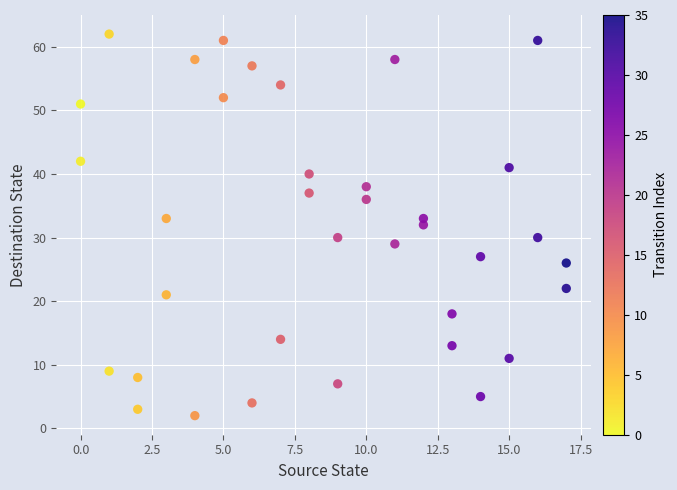

What is the range of Y values (max minus min)?

60